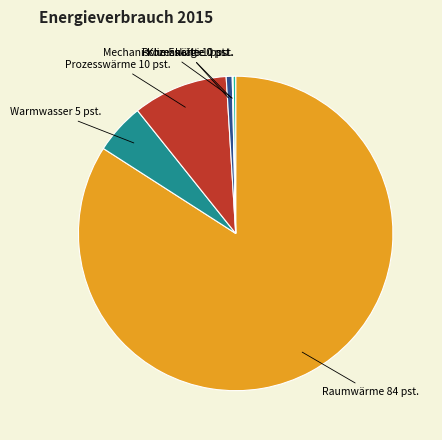

Is there any slice that represents more than half of the pie?

Yes